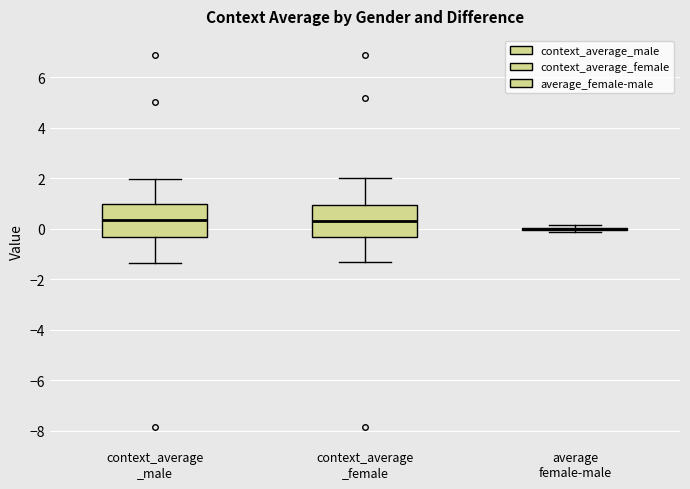

Reading left to right, read every box against the y-axis: the position of its median line, the range the box covers, and the ends of its whiskers. The values are not printed on the chart, so give them approximately, as read against the axis.

context_average _male: median 0.4, box -0.4 to 1.0, whiskers -1.4 to 2.0
context_average _female: median 0.4, box -0.4 to 1.0, whiskers -1.2 to 2.0
average female-male: box collapsed to a line at 0.0, whiskers -0.2 to 0.2